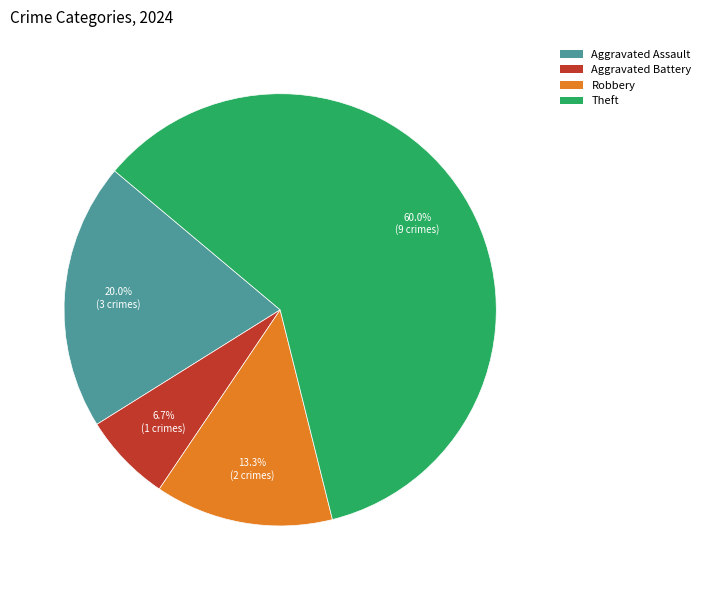

Does any single category account for the majority?

Yes